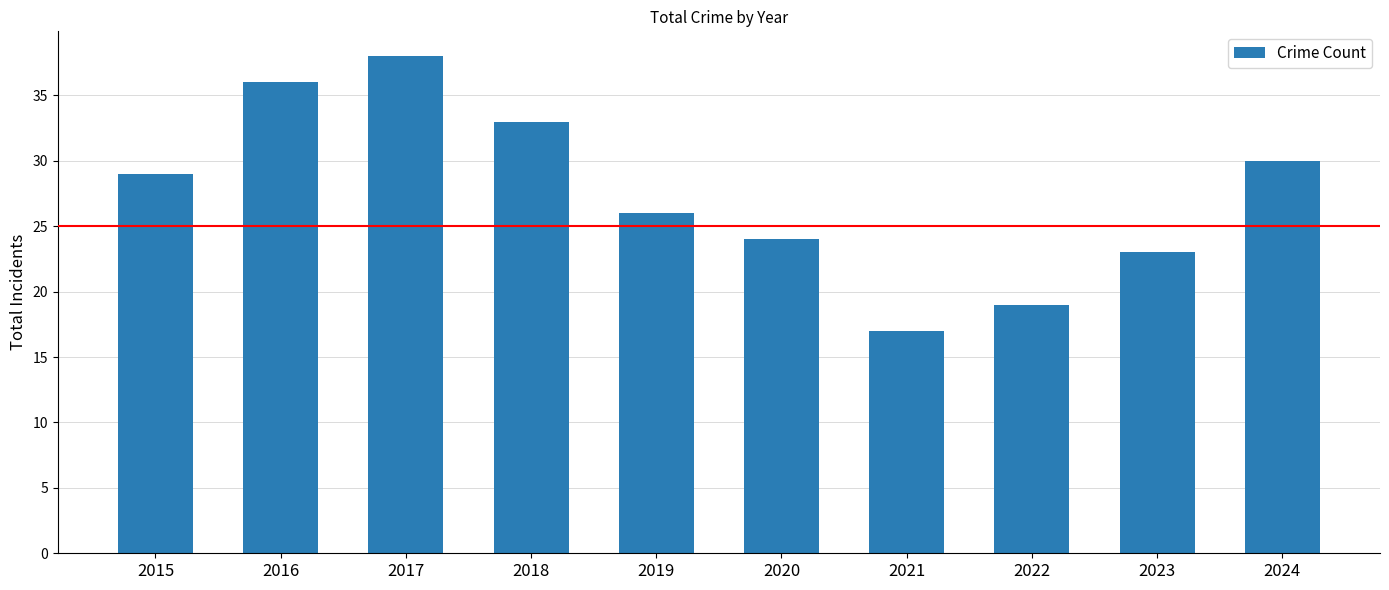

Read the value at 2022.

19